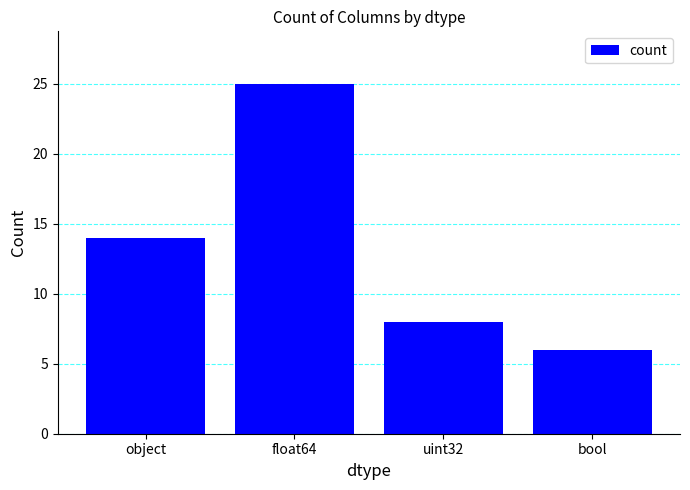

What is the label of the 3rd bar from the left?

uint32